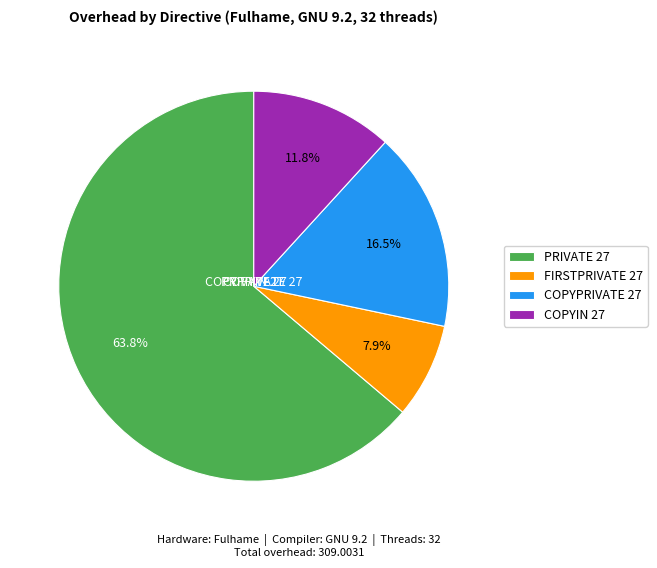

Does FIRSTPRIVATE 27 account for over 50% of the chart?

No